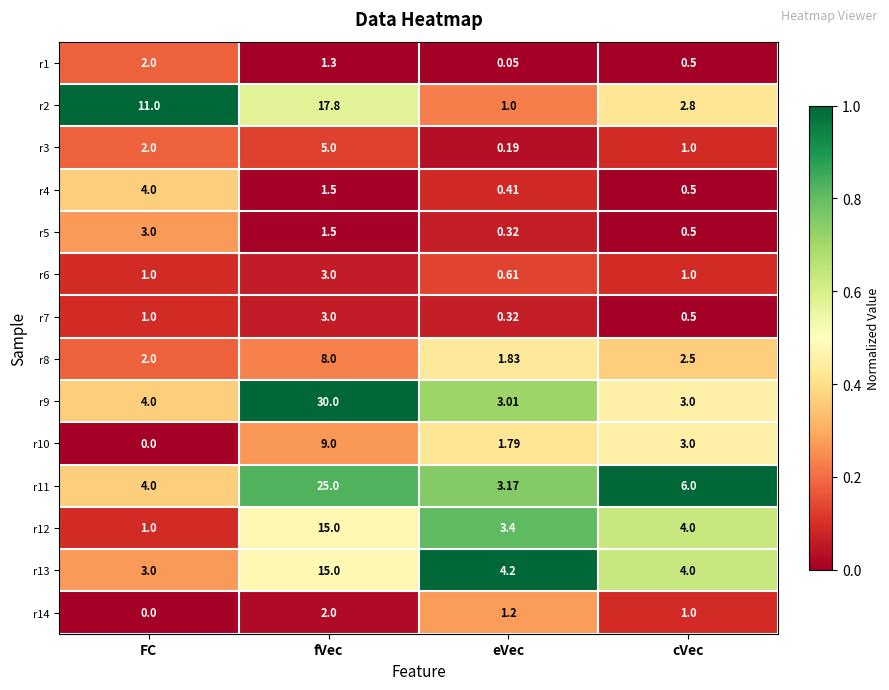

At which label is r9 closest to 16?

FC